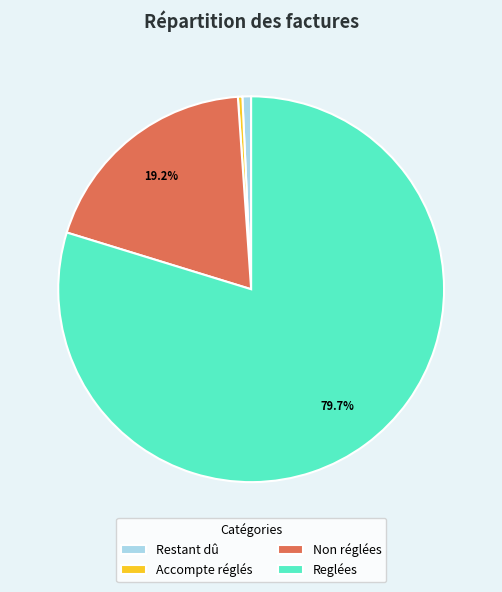

Which category accounts for the majority?

Reglées